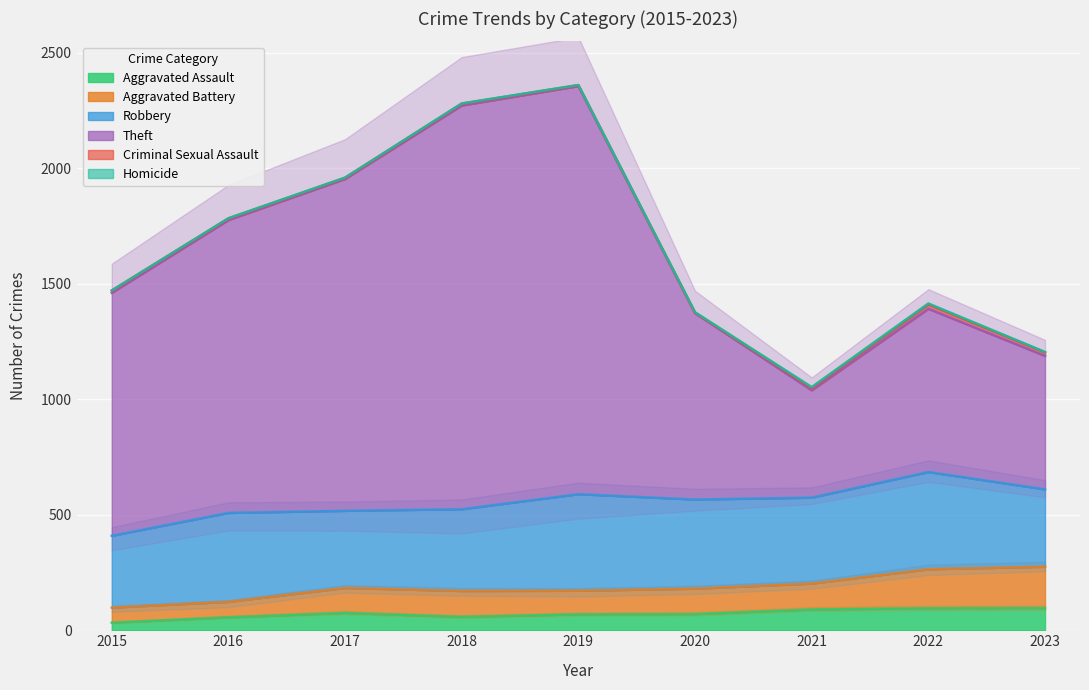

At how many categories does at least one series exceed 885?

9